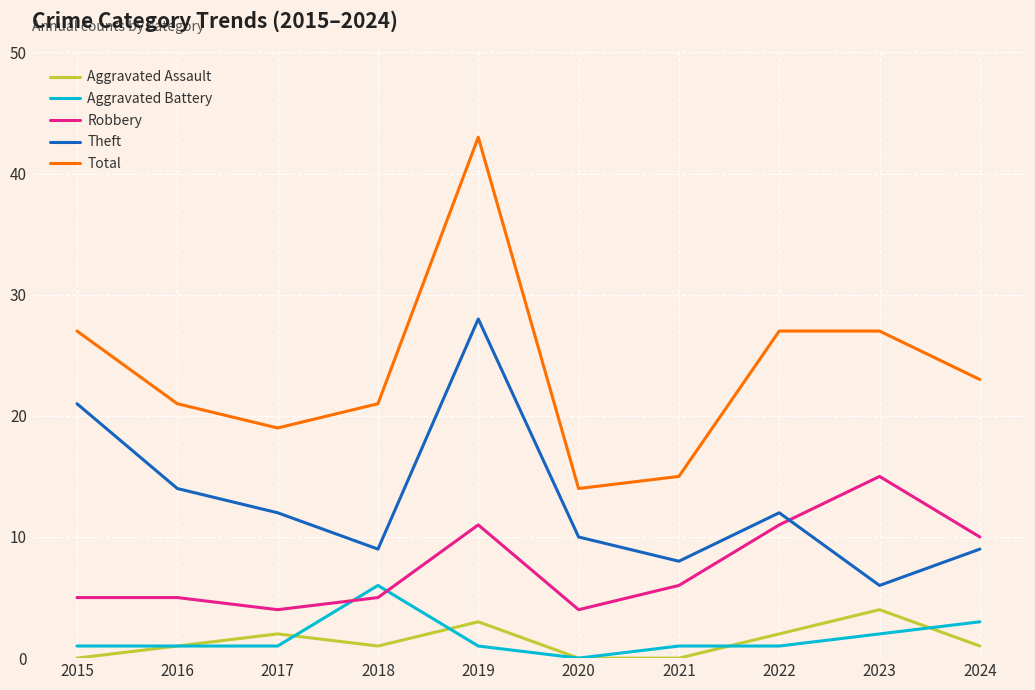

At which label is Theft closest to 17?

2016